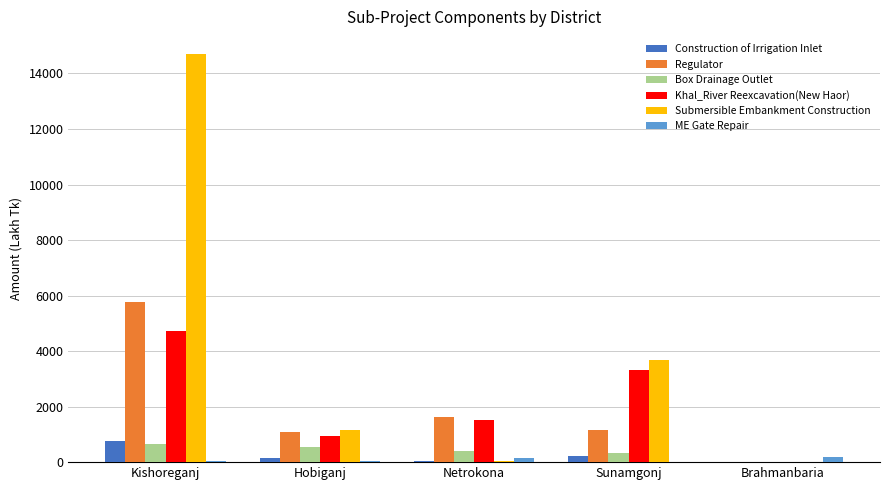

The Regulator series shows 5764.2 at Kishoreganj. True or false?

True